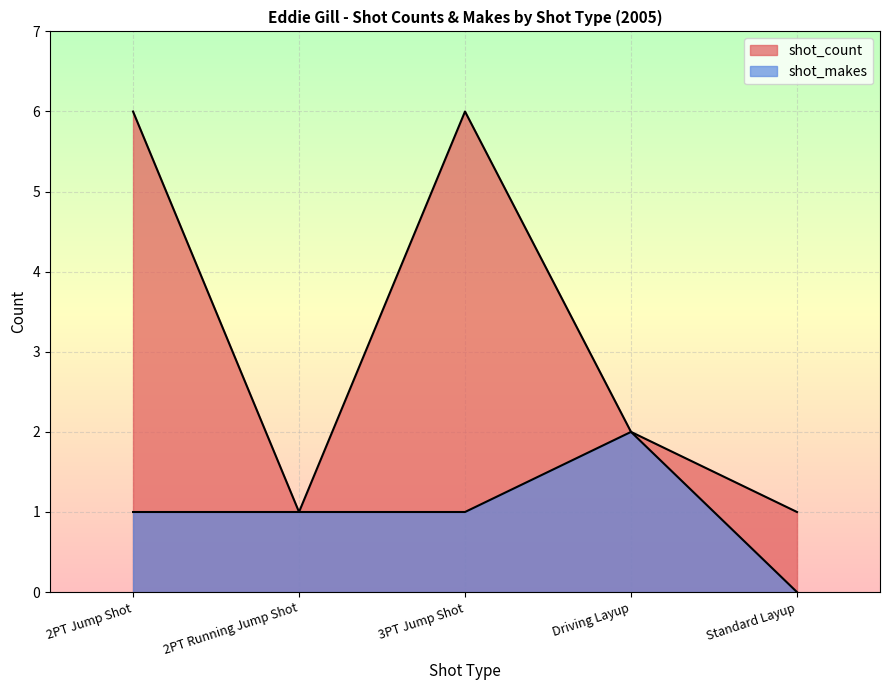

At which category is the sum across all series the highest?

2PT Jump Shot